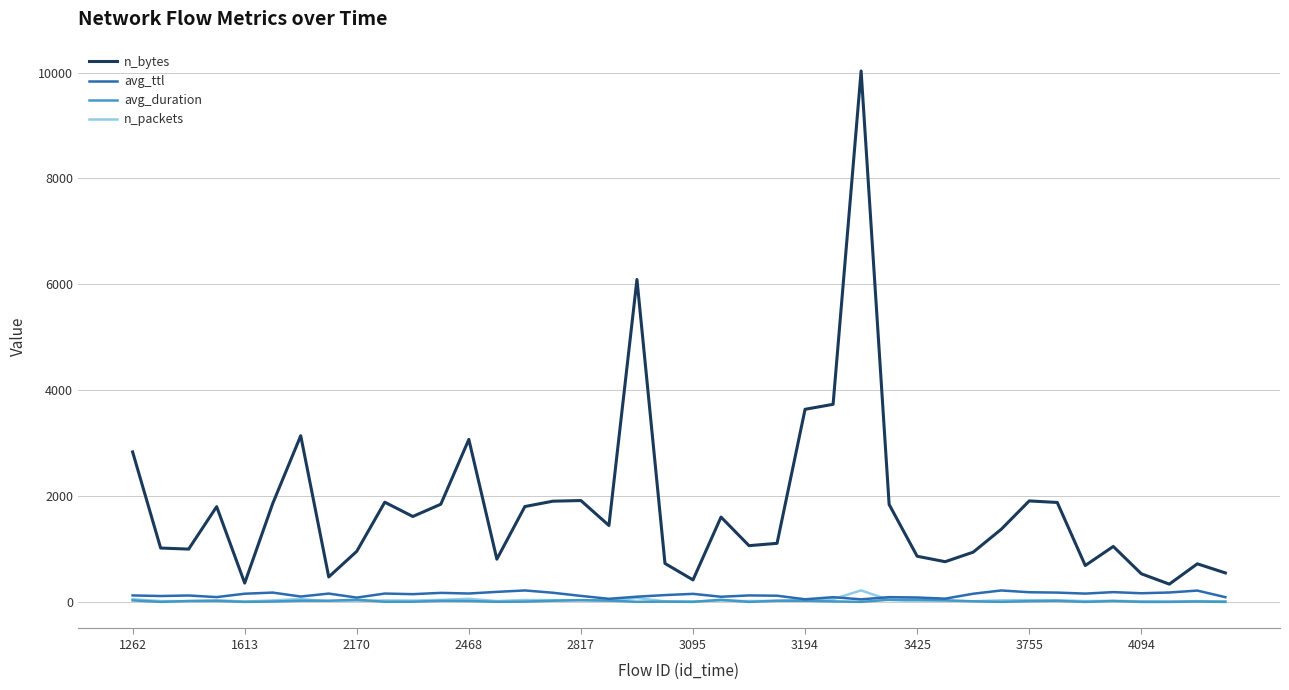

Which series has the largest total across all categories?

n_bytes